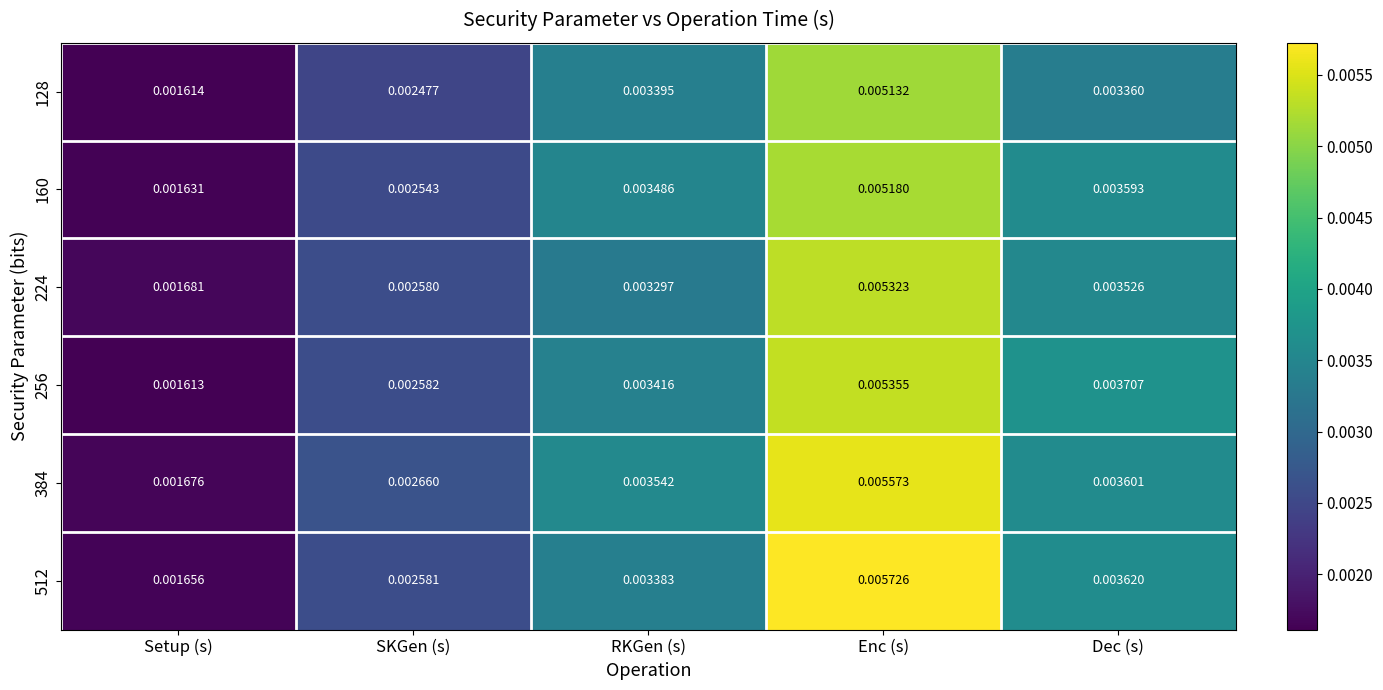

Rank the categories by 224 value from highest to lowest.

Enc (s), Dec (s), RKGen (s), SKGen (s), Setup (s)